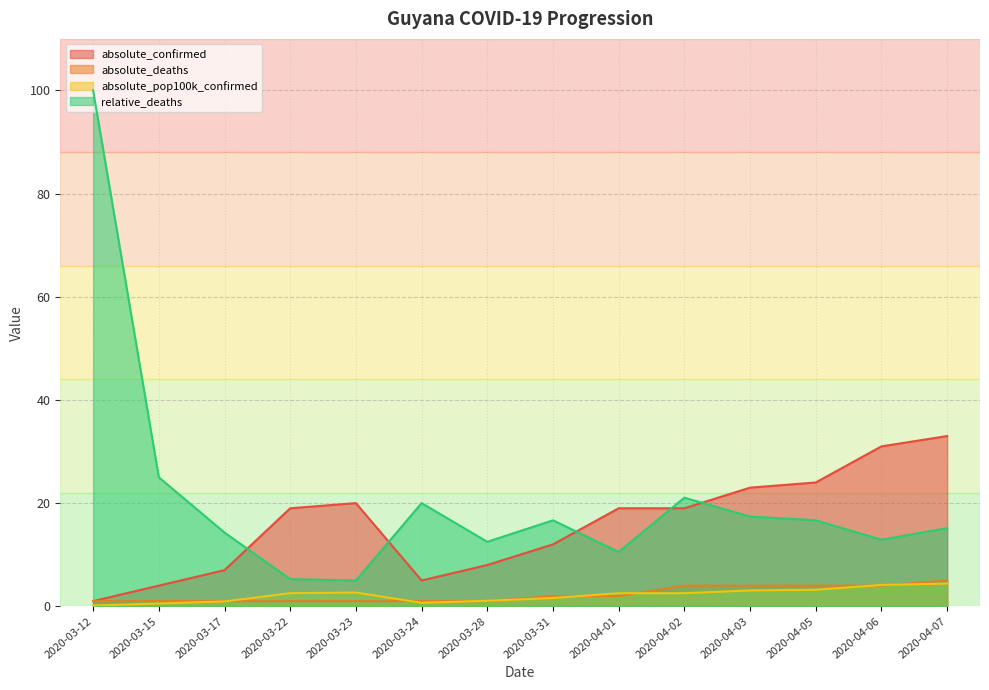

How many distinct data groups are displayed?

4